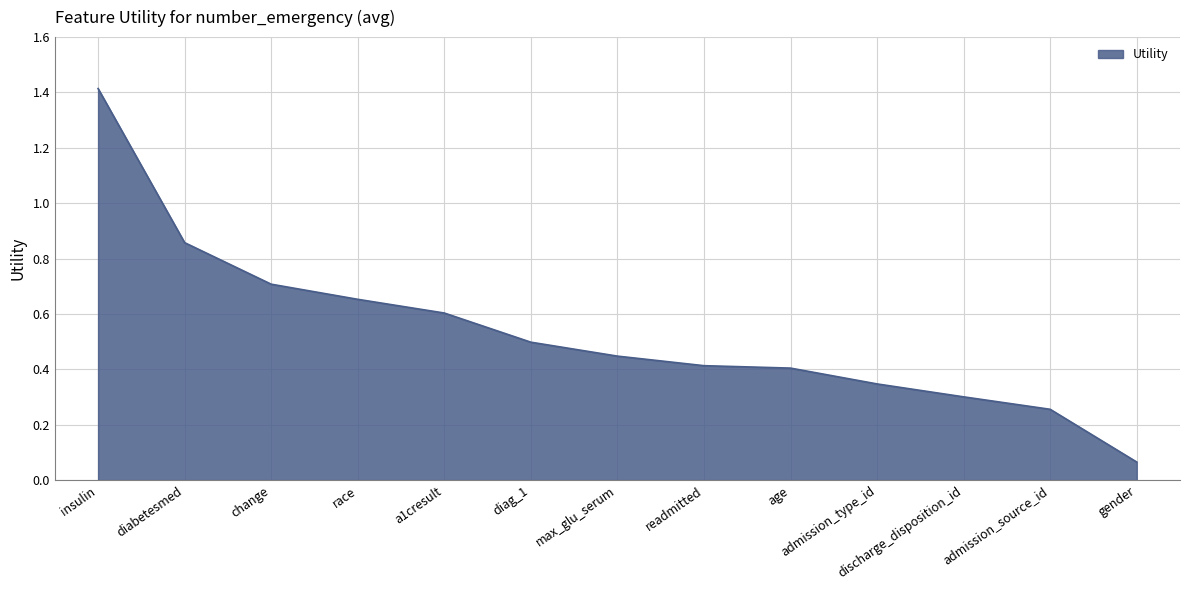

What is the greatest value displayed?

1.4